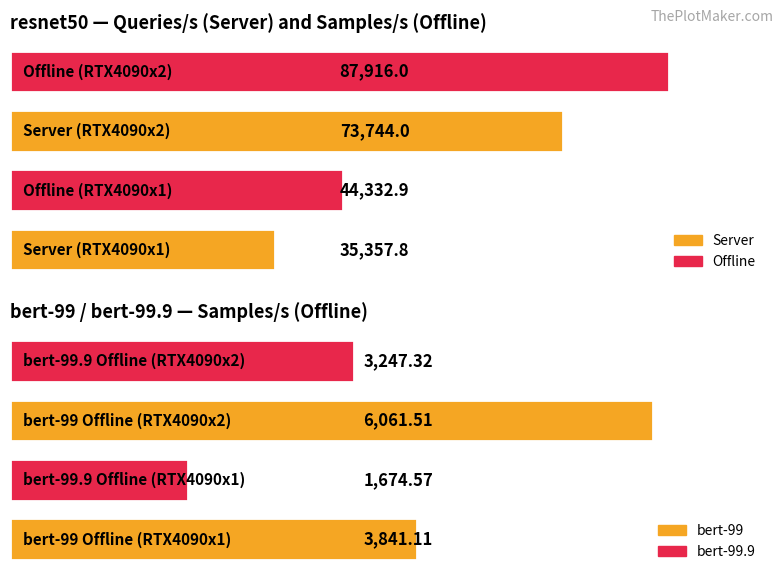

Which has a higher value, RTX4090x1 or RTX4090x2?

RTX4090x2